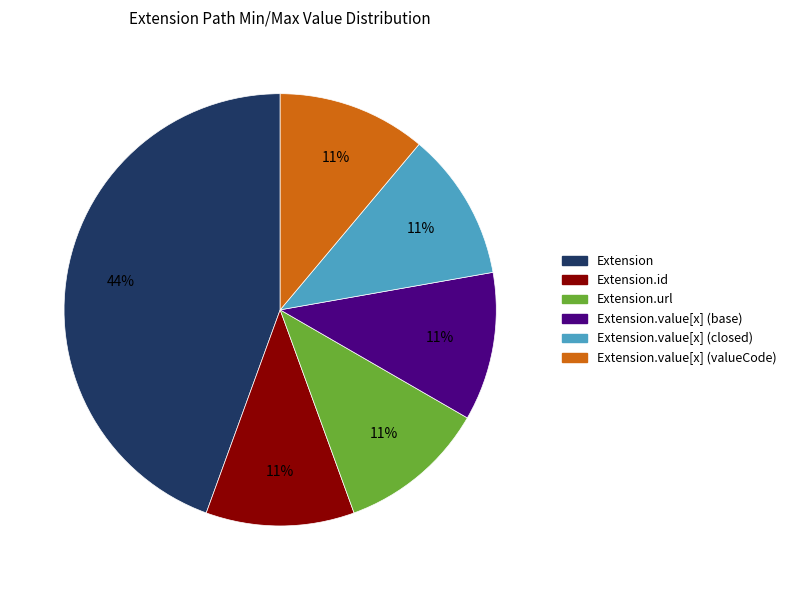

What is the ratio of the value at Extension.value[x] (valueCode) to the value at Extension.url?

1.0